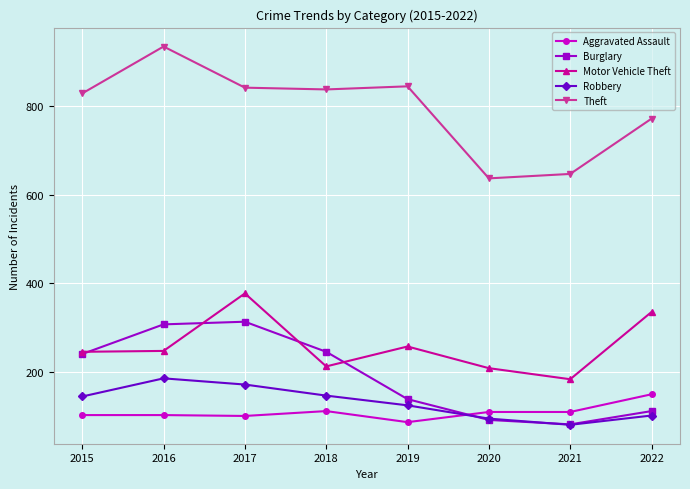

True or false: Burglary has more than 2 interior local peaks.

False